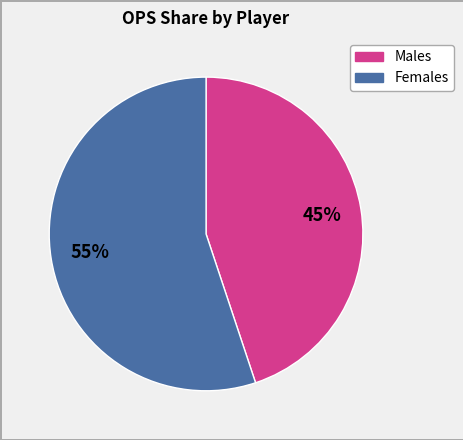

Is there any slice that represents more than half of the pie?

Yes